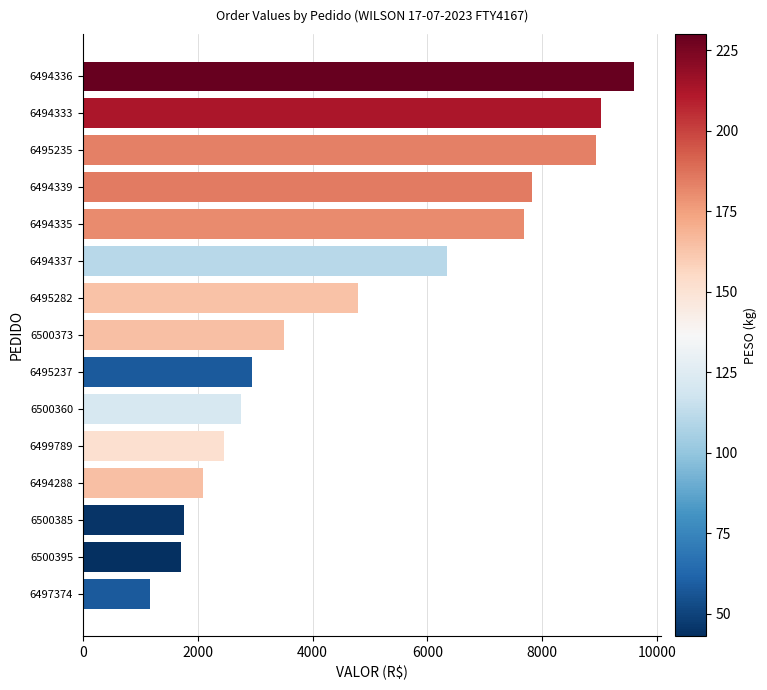

What is the average value?

4838.8